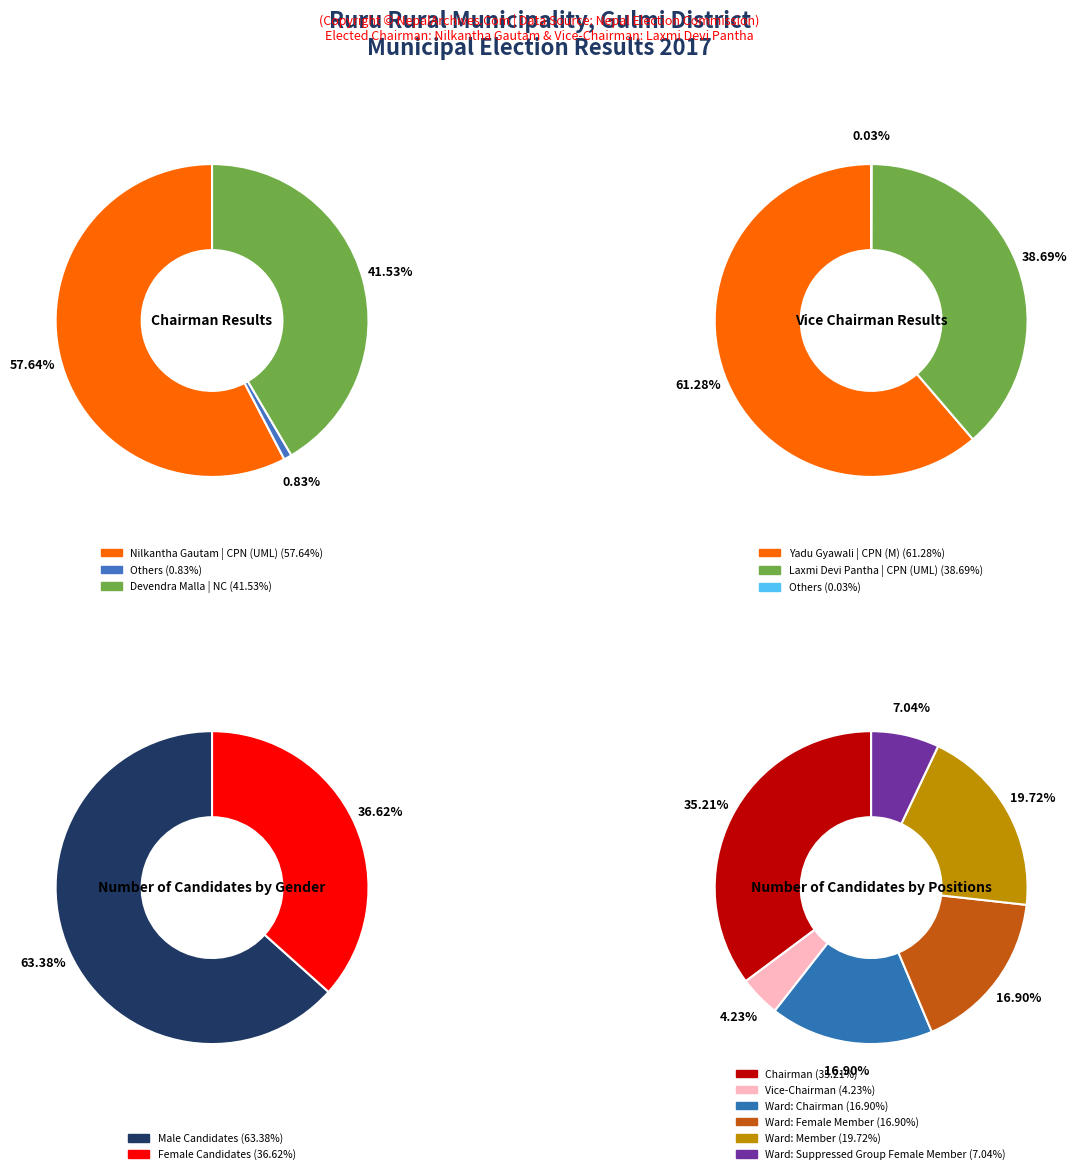

Is /F19 the majority of the pie?

No